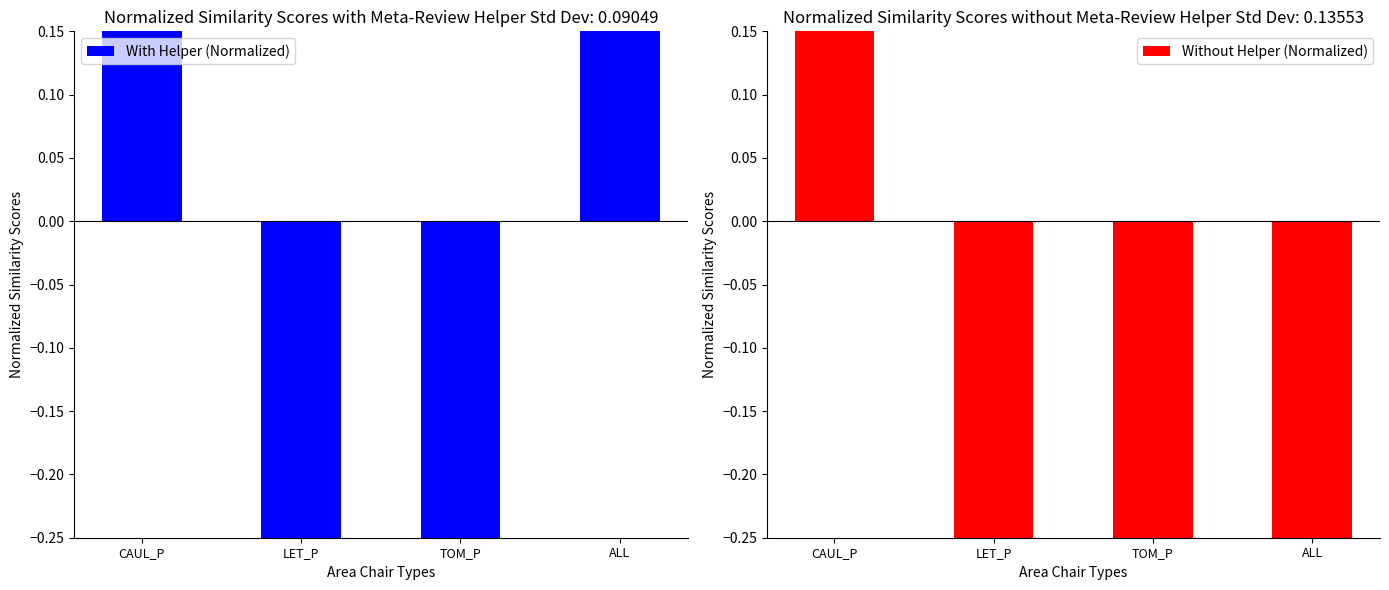

Which category has the highest value across all series?

CAUL_P